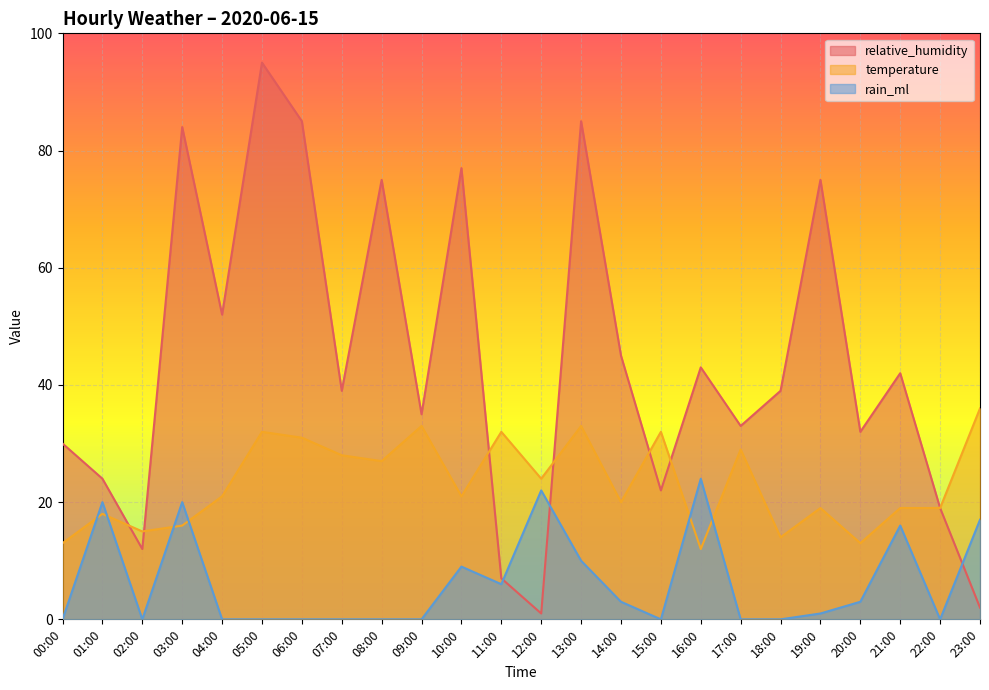

Does the chart display data point markers on the line(s)?

No